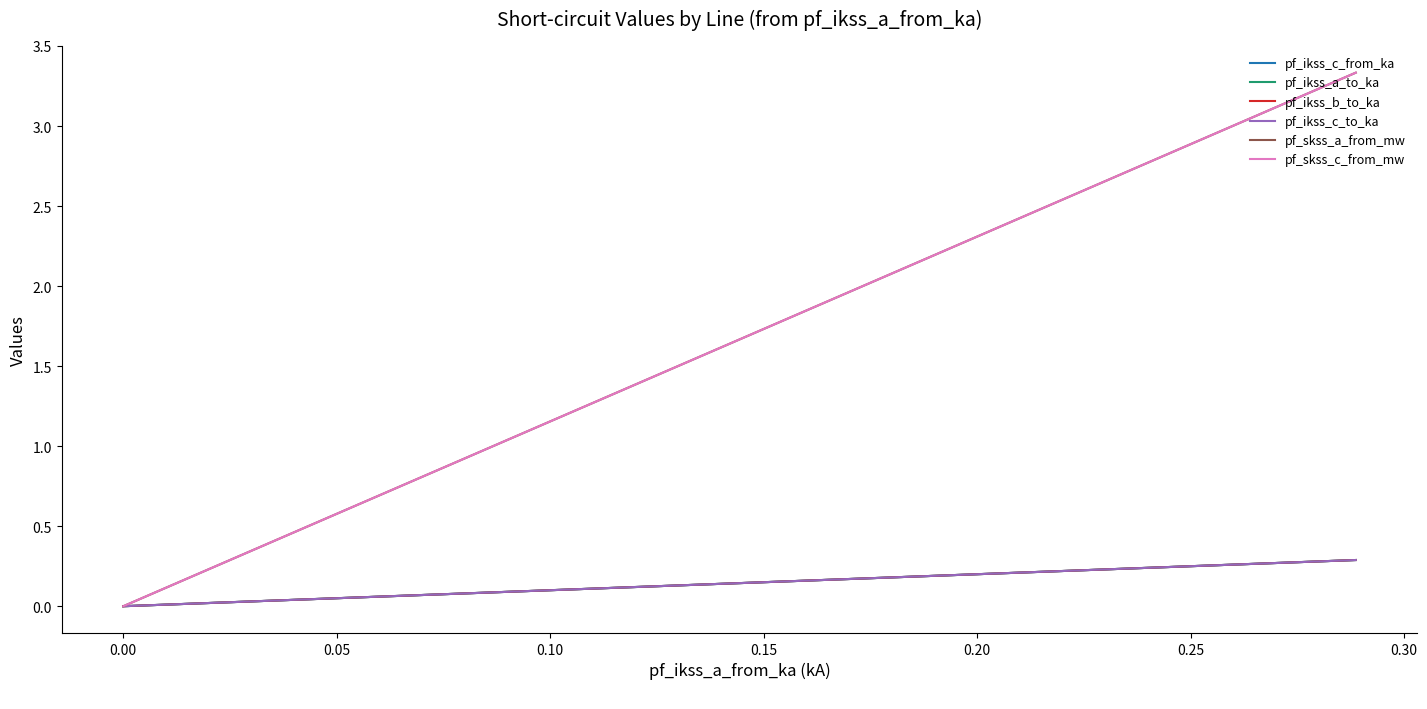

True or false: pf_ikss_b_to_ka and pf_ikss_a_to_ka intersect in this chart.

False